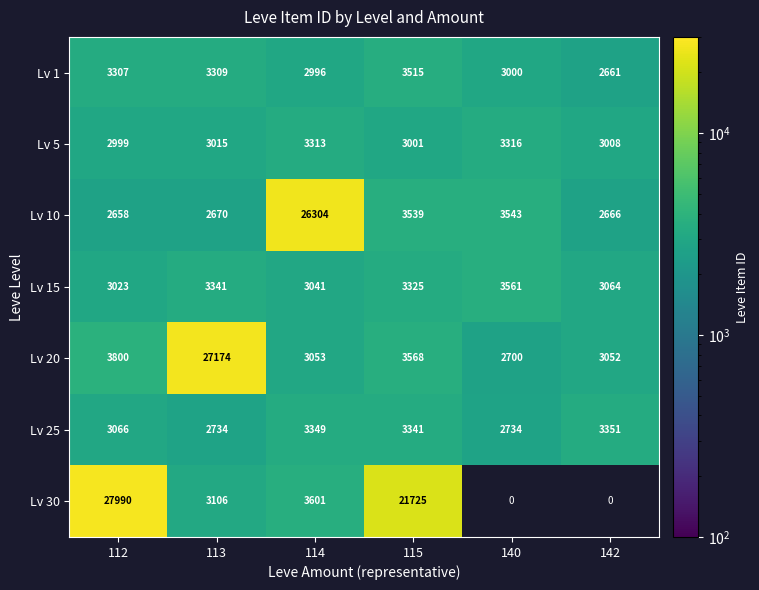

Count the number of data series in this chart.

7